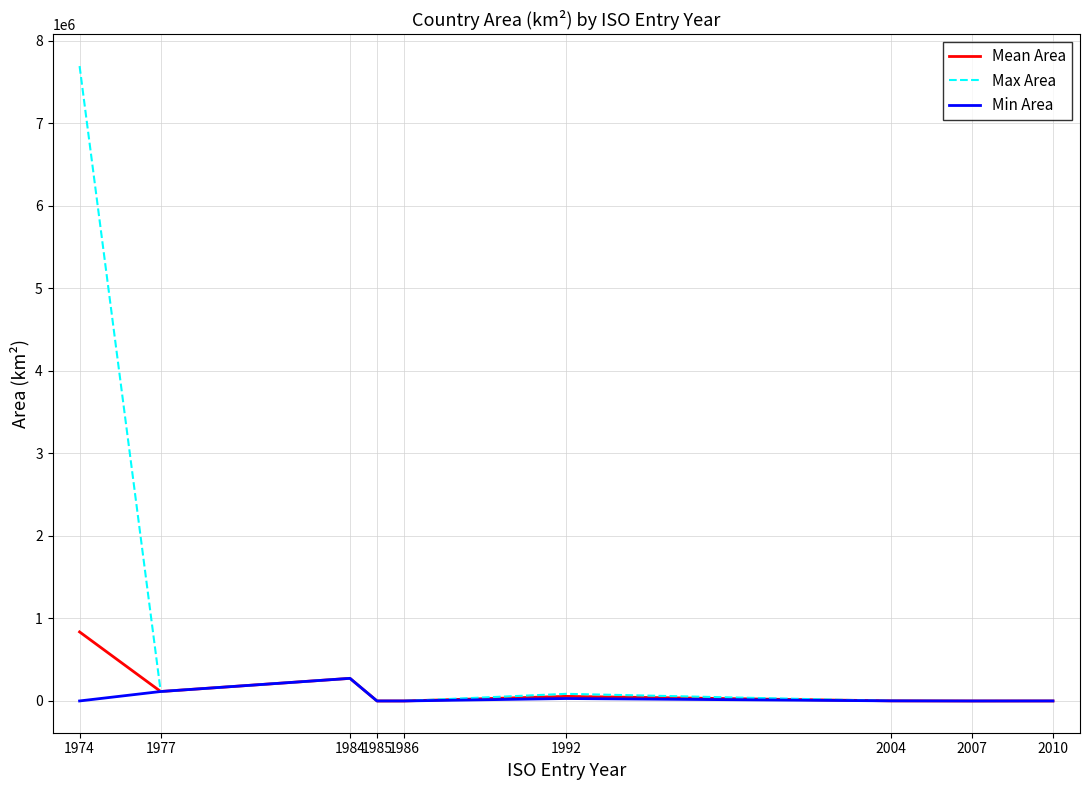

Rank the series by their maximum value, from lowest to highest.

Min Area, Mean Area, Max Area